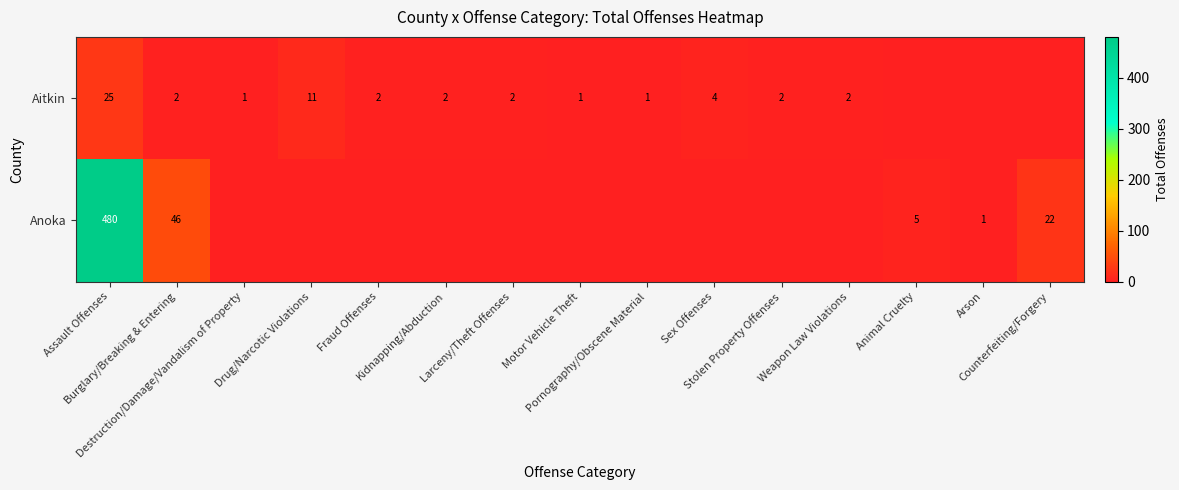

Rank the series by their maximum value, from lowest to highest.

Aitkin, Anoka